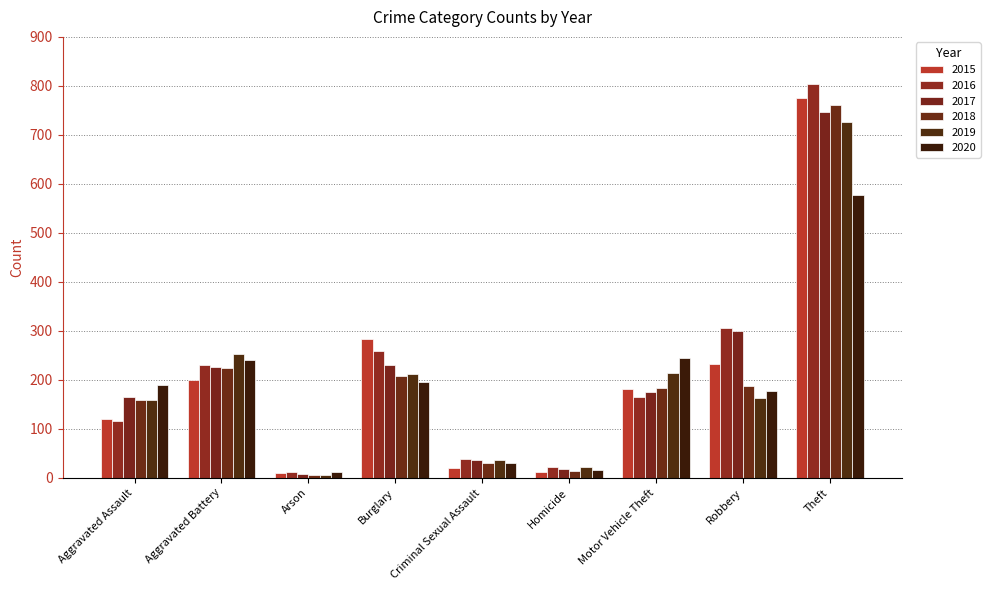

Reading right to left, what are all the values shown in this chart?

2015: Theft=775	Robbery=233	Motor Vehicle Theft=181	Homicide=11	Criminal Sexual Assault=20	Burglary=284	Arson=9	Aggravated Battery=199	Aggravated Assault=120
2016: Theft=803	Robbery=305	Motor Vehicle Theft=165	Homicide=23	Criminal Sexual Assault=39	Burglary=259	Arson=12	Aggravated Battery=230	Aggravated Assault=116
2017: Theft=746	Robbery=299	Motor Vehicle Theft=175	Homicide=18	Criminal Sexual Assault=37	Burglary=230	Arson=8	Aggravated Battery=226	Aggravated Assault=165
2018: Theft=761	Robbery=188	Motor Vehicle Theft=184	Homicide=14	Criminal Sexual Assault=30	Burglary=207	Arson=6	Aggravated Battery=225	Aggravated Assault=159
2019: Theft=727	Robbery=163	Motor Vehicle Theft=213	Homicide=23	Criminal Sexual Assault=37	Burglary=212	Arson=5	Aggravated Battery=252	Aggravated Assault=159
2020: Theft=577	Robbery=178	Motor Vehicle Theft=244	Homicide=16	Criminal Sexual Assault=30	Burglary=195	Arson=12	Aggravated Battery=241	Aggravated Assault=190